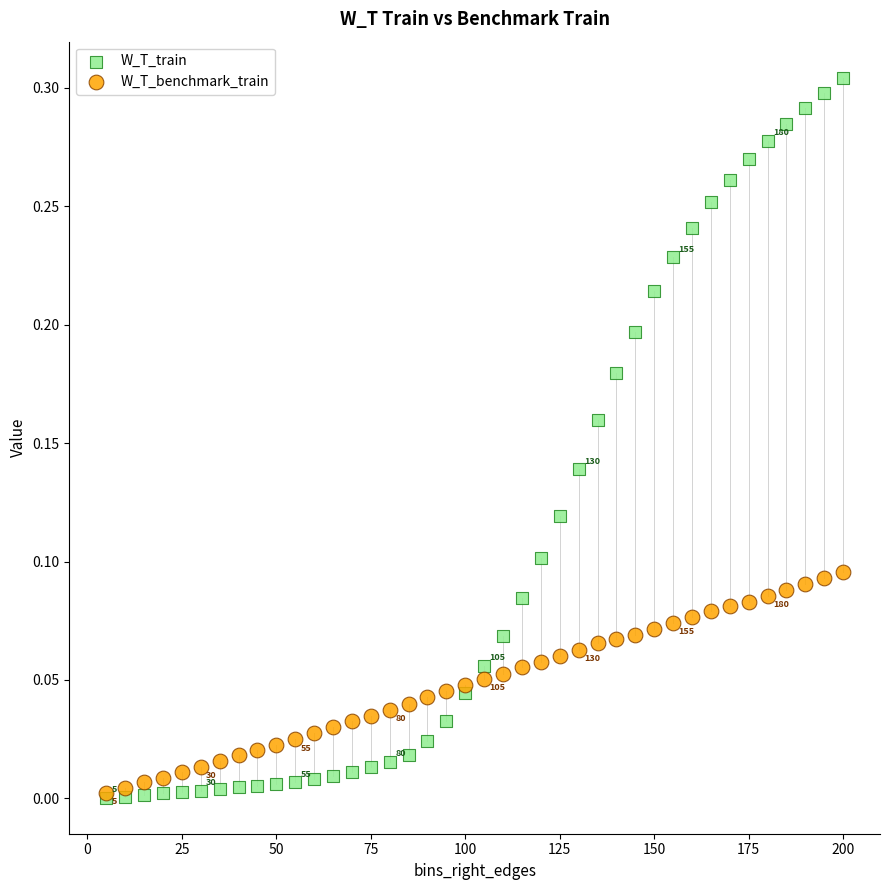

Which series contains the highest Y value?

W_T_train